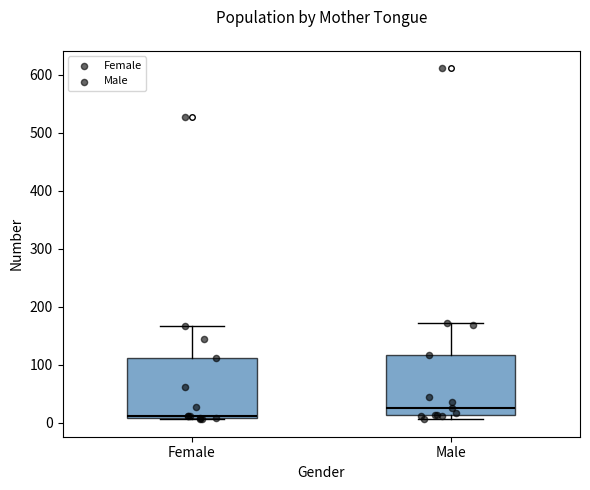

Reading left to right, read every box against the y-axis: the position of its median line, the range the box covers, and the ends of its whiskers. The values are not printed on the chart, so give them approximately, as read against the axis.

Female: median 10, box 10 to 110, whiskers 10 to 170
Male: median 30, box 10 to 120, whiskers 10 (just below the box's lower edge) to 170